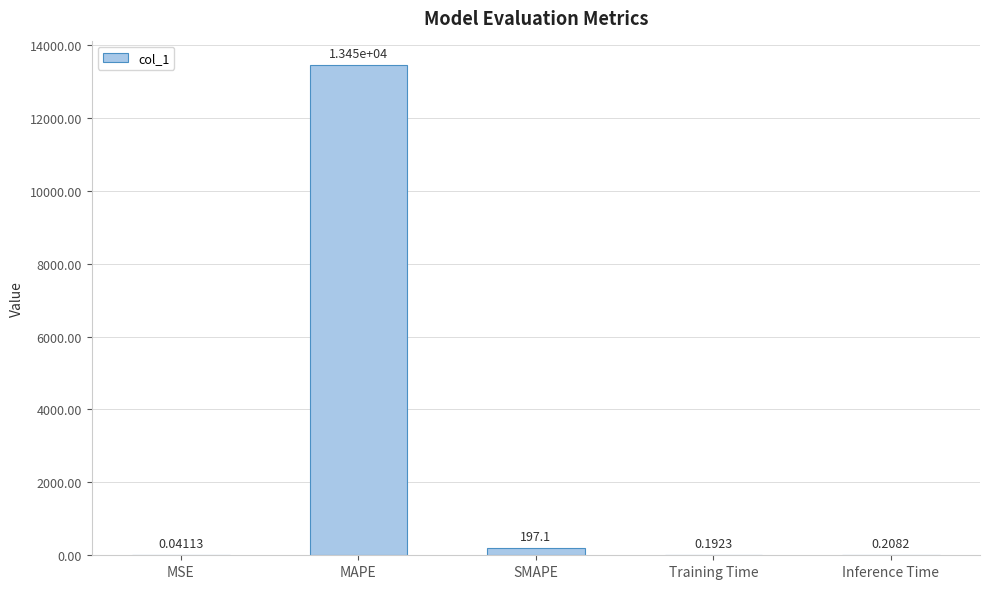

Are the bars grouped side by side (vs. stacked)?

No